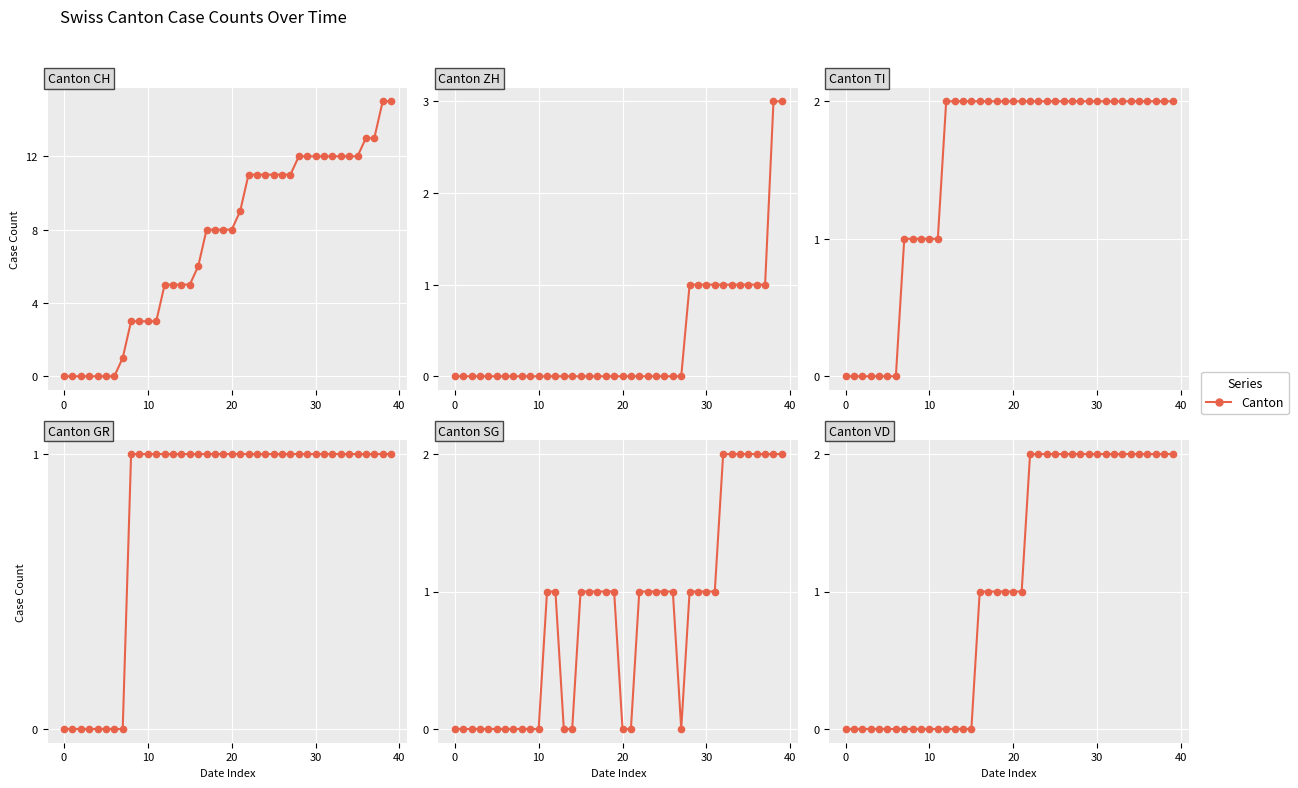

Reading left to right, extract all data points from this chart.

CH: 0	0	0	0	0	0	0	1	3	3	3	3	5	5	5	5	6	8	8	8	8	9	11	11	11	11	11	11	12	12	12	12	12	12	12	12	13	13	15	15
ZH: 0	0	0	0	0	0	0	0	0	0	0	0	0	0	0	0	0	0	0	0	0	0	0	0	0	0	0	0	1	1	1	1	1	1	1	1	1	1	3	3
TI: 0	0	0	0	0	0	0	1	1	1	1	1	2	2	2	2	2	2	2	2	2	2	2	2	2	2	2	2	2	2	2	2	2	2	2	2	2	2	2	2
GR: 0	0	0	0	0	0	0	0	1	1	1	1	1	1	1	1	1	1	1	1	1	1	1	1	1	1	1	1	1	1	1	1	1	1	1	1	1	1	1	1
SG: 0	0	0	0	0	0	0	0	0	0	0	1	1	0	0	1	1	1	1	1	0	0	1	1	1	1	1	0	1	1	1	1	2	2	2	2	2	2	2	2
VD: 0	0	0	0	0	0	0	0	0	0	0	0	0	0	0	0	1	1	1	1	1	1	2	2	2	2	2	2	2	2	2	2	2	2	2	2	2	2	2	2